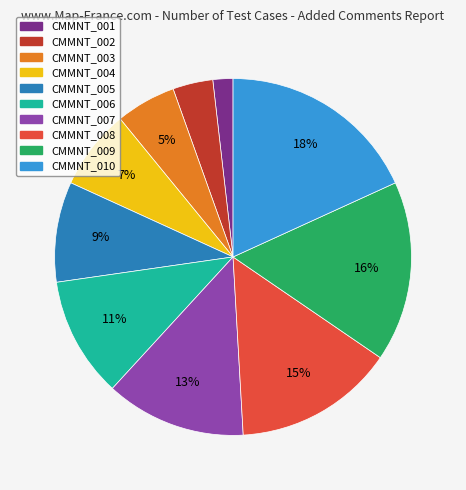

Is there any slice that represents more than half of the pie?

No